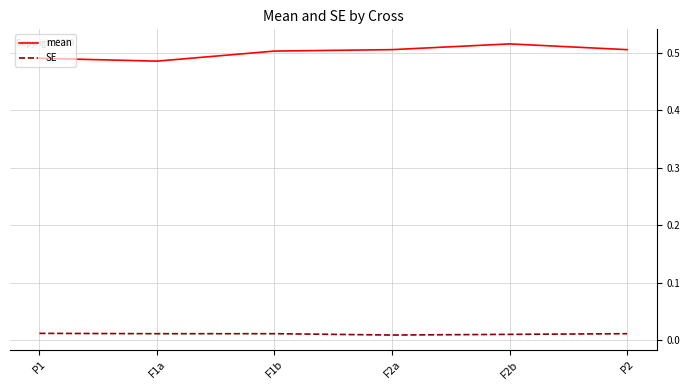

Is it true that mean equals 0.3 at P2?

False